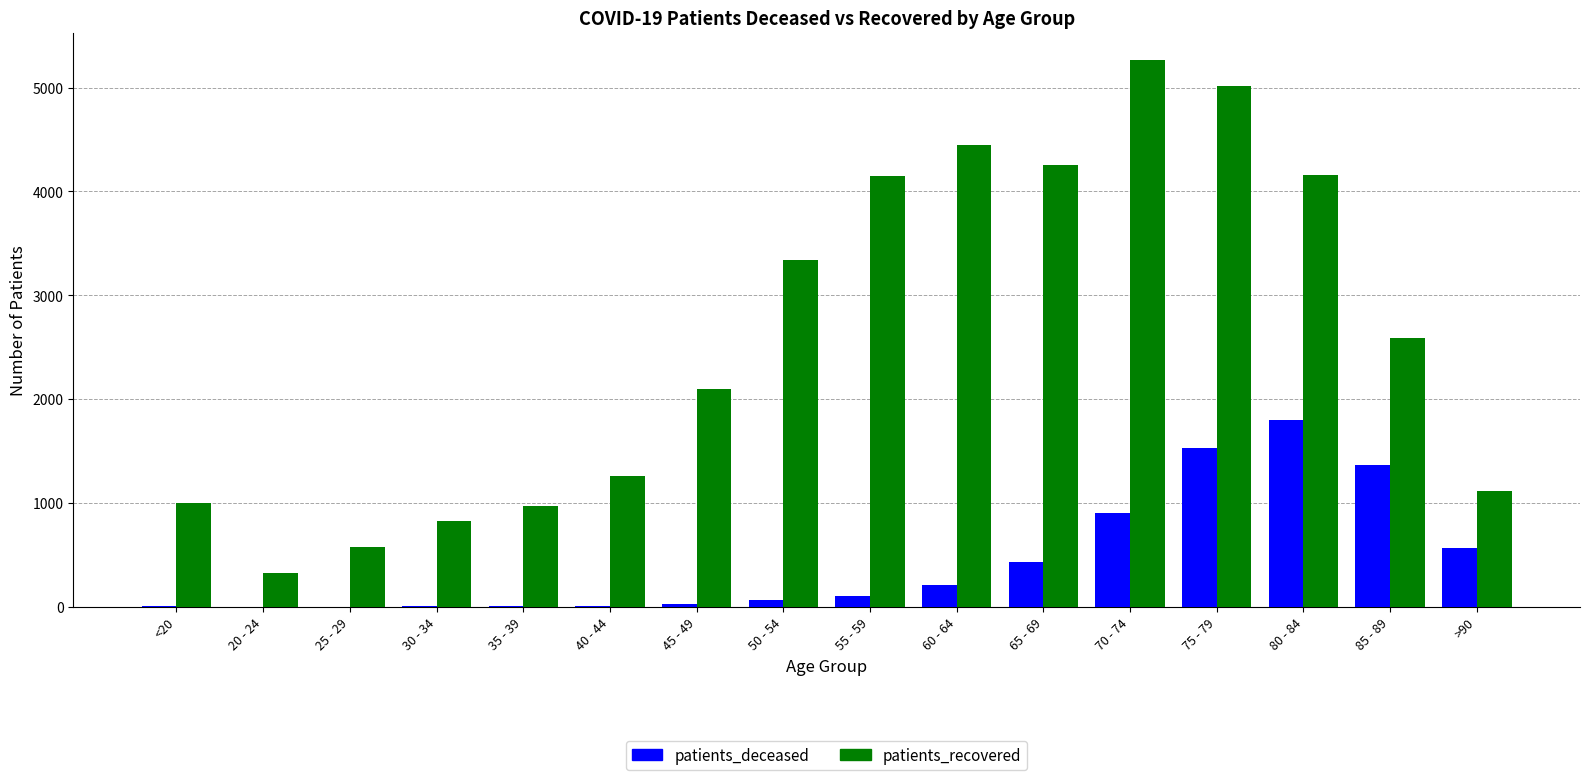

Which series changed the most between 40 - 44 and 45 - 49?

patients_recovered